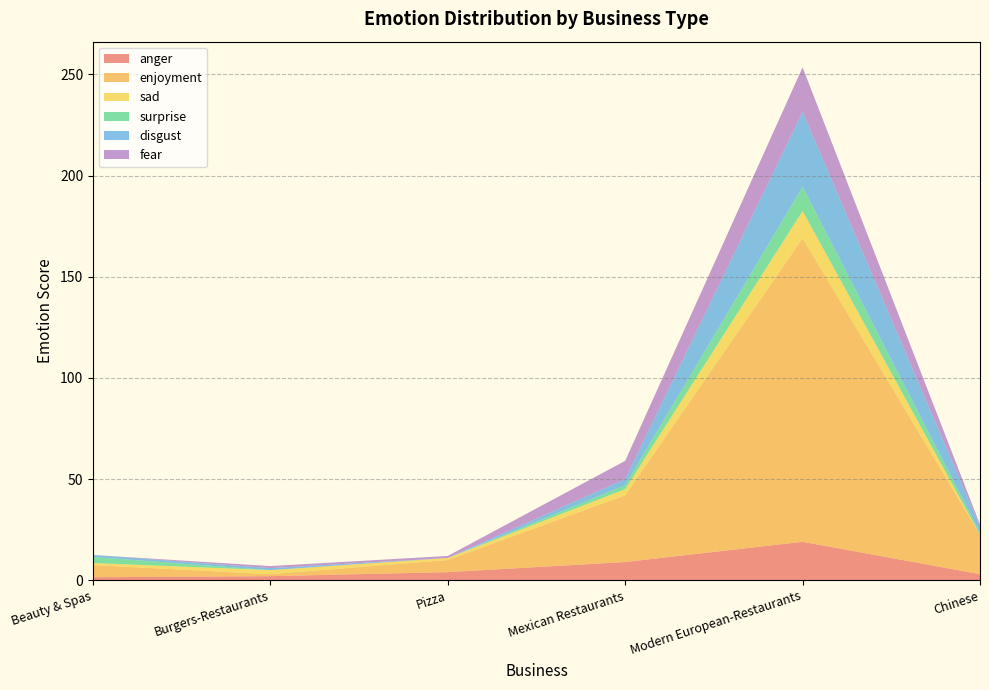

Reading left to right, list all the values displayed in this chart.

anger: Beauty & Spas=1.5	Burgers-Restaurants=2.0	Pizza=4.0	Mexican Restaurants=9.0	Modern European-Restaurants=19.0	Chinese=3.0
enjoyment: Beauty & Spas=6.0	Burgers-Restaurants=1.0	Pizza=6.0	Mexican Restaurants=33.0	Modern European-Restaurants=150.0	Chinese=19.5
sad: Beauty & Spas=1.0	Burgers-Restaurants=2.0	Pizza=1.0	Mexican Restaurants=3.0	Modern European-Restaurants=13.5	Chinese=0.0
surprise: Beauty & Spas=3.0	Burgers-Restaurants=0.0	Pizza=0.0	Mexican Restaurants=2.0	Modern European-Restaurants=12.0	Chinese=1.0
disgust: Beauty & Spas=1.0	Burgers-Restaurants=1.0	Pizza=0.0	Mexican Restaurants=3.0	Modern European-Restaurants=37.0	Chinese=3.0
fear: Beauty & Spas=0.0	Burgers-Restaurants=1.0	Pizza=1.0	Mexican Restaurants=9.0	Modern European-Restaurants=22.0	Chinese=1.0